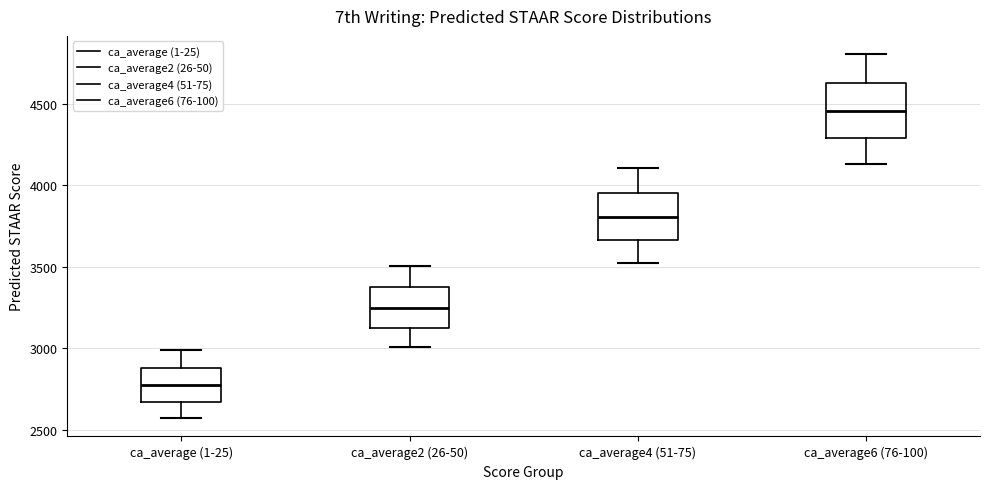

Which box has the highest median line?

ca_average6 (76-100)